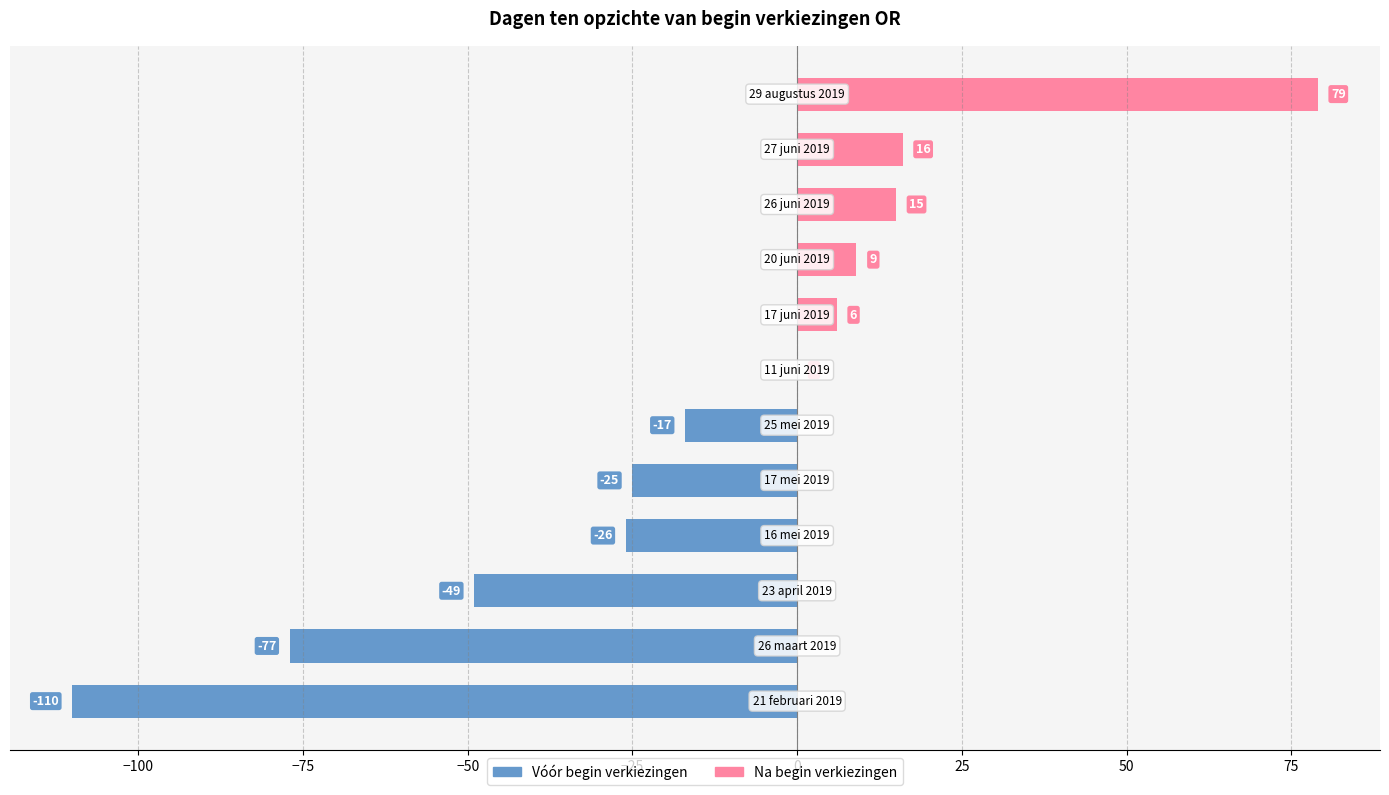

What is the maximum value shown in the chart?

79